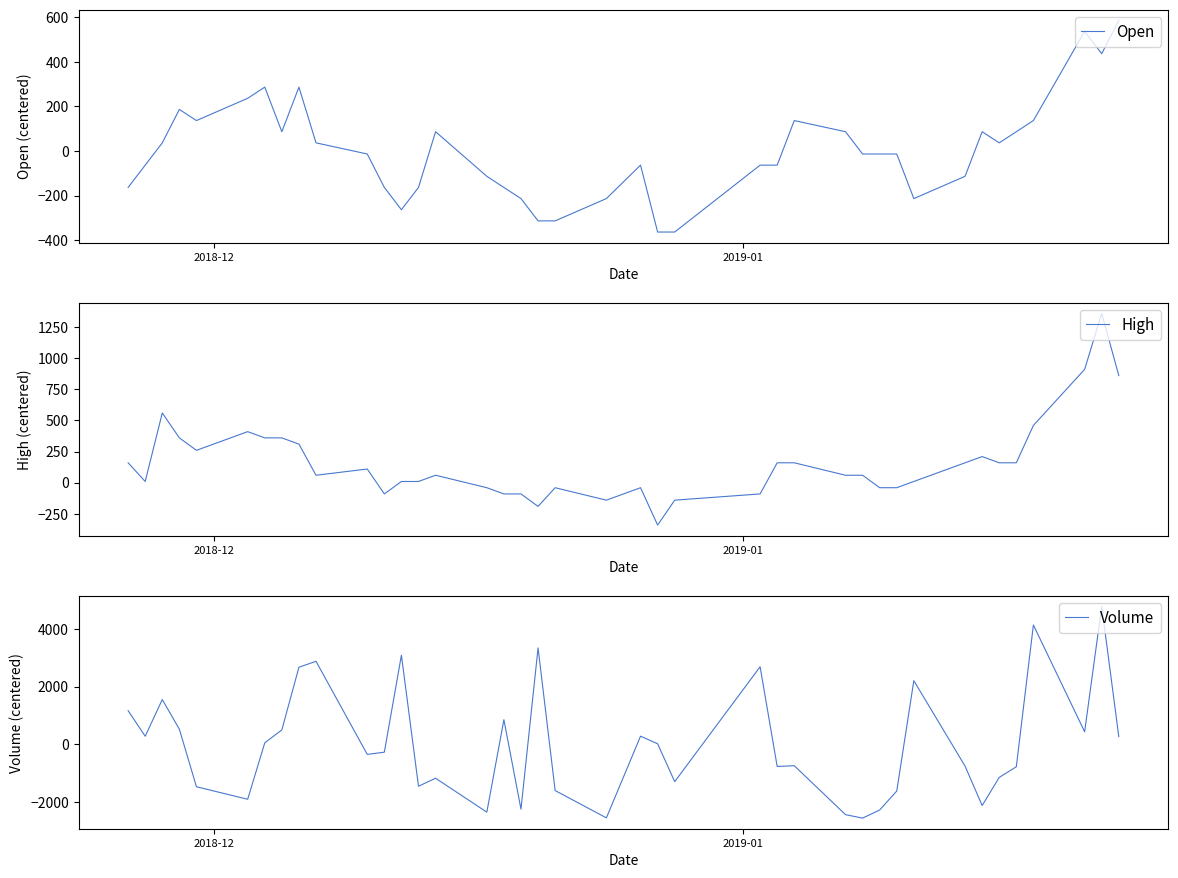

True or false: Volume and Open intersect in this chart.

True